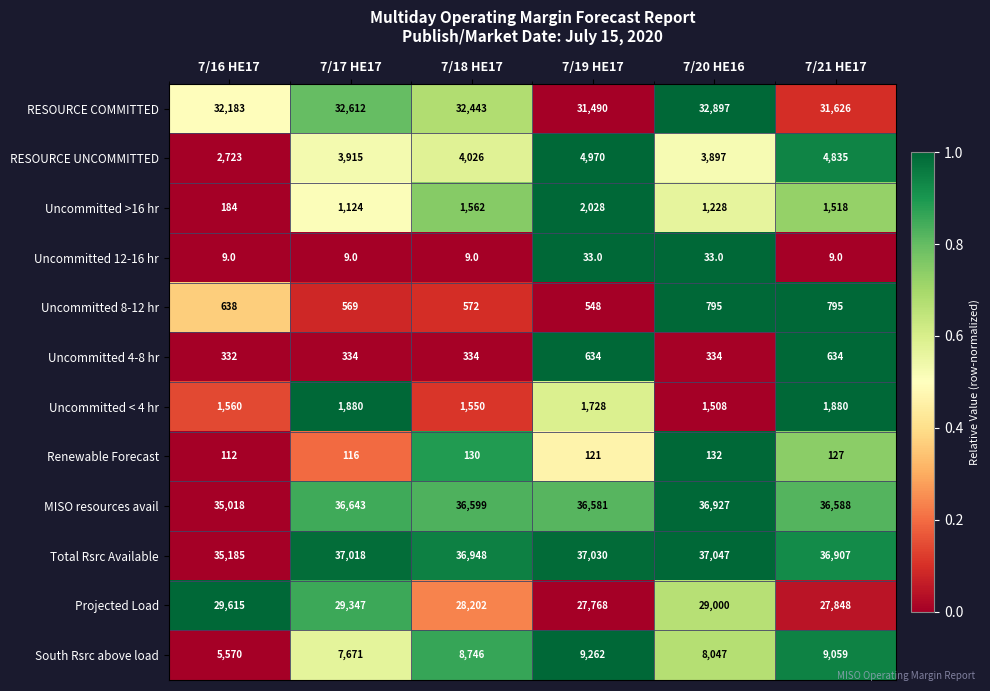

The Uncommitted >16 hr series shows 1124 at 7/17 HE17. True or false?

True